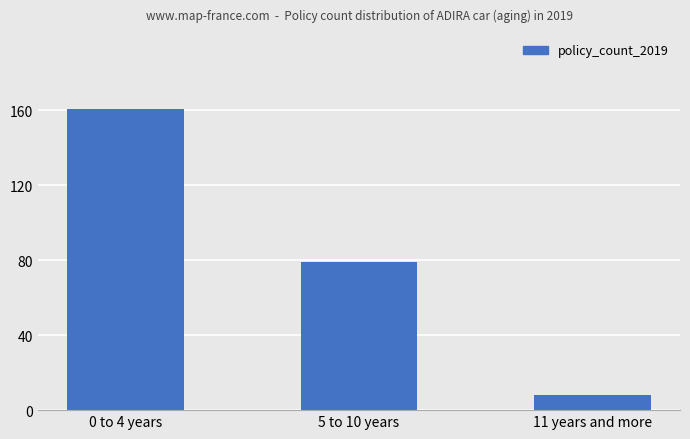

What is the change in value from 0 to 4 years to 11 years and more?

-153